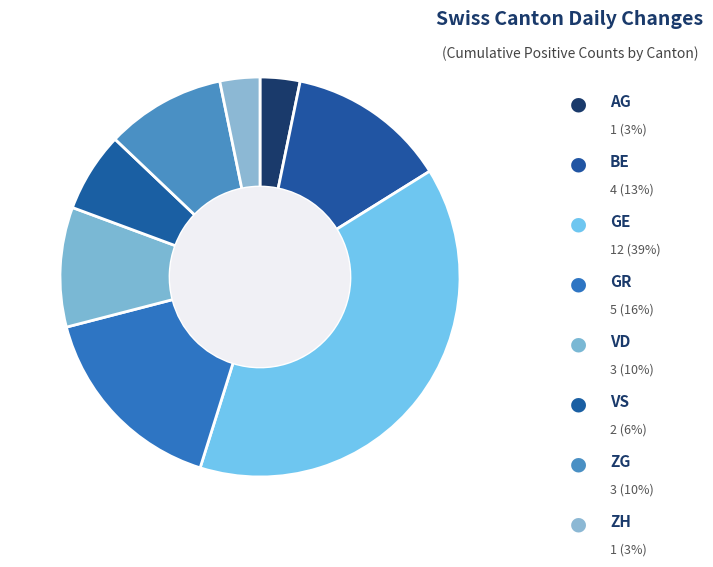

How many slices are in this pie chart?

8